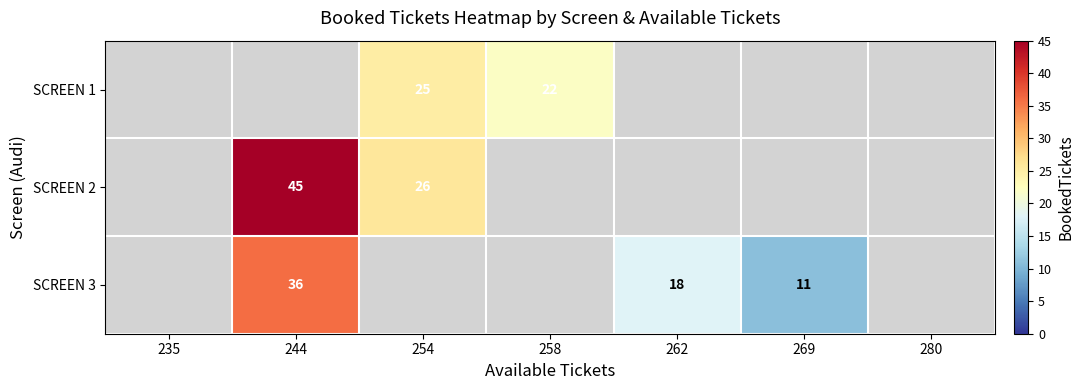

At how many categories does at least one series exceed 20?

3